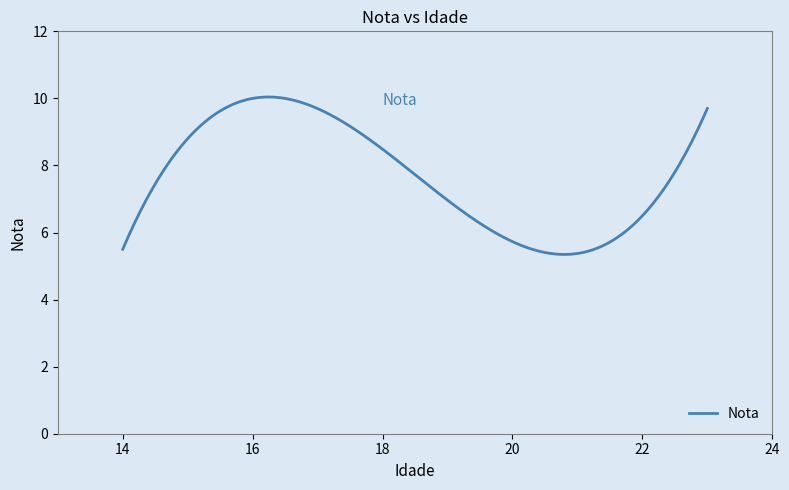

What is the smallest value displayed?

5.3